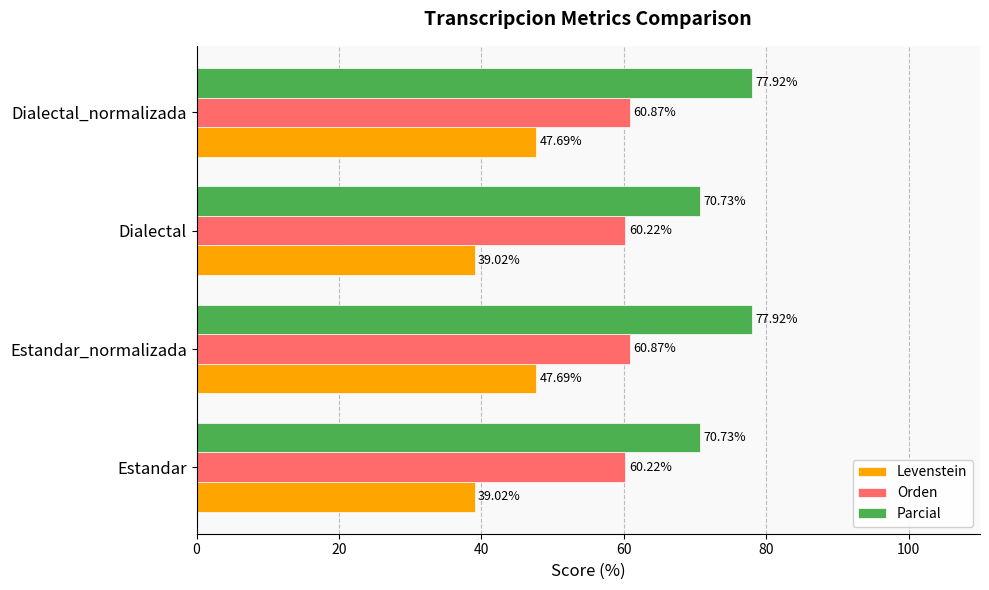

Which series has the largest range (max minus min)?

Levenstein